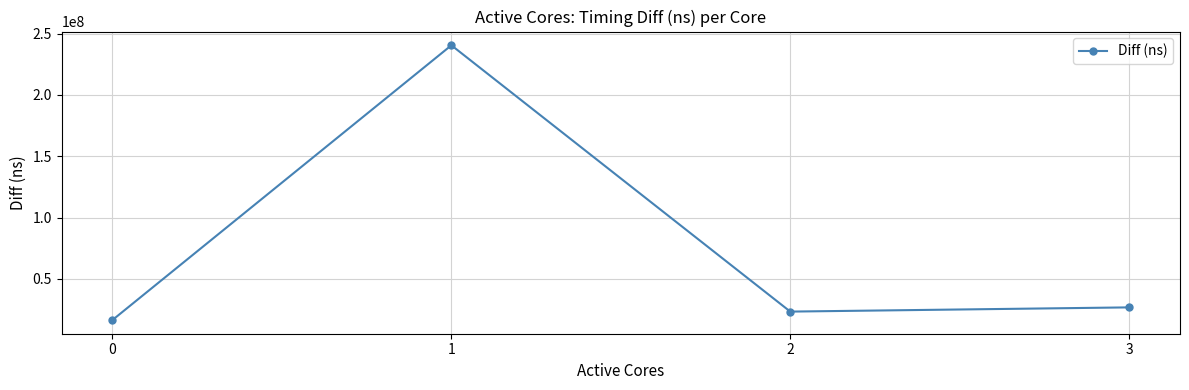

Reading left to right, extract all data points from this chart.

0=16583967	1=240497420	2=23420370	3=26859643